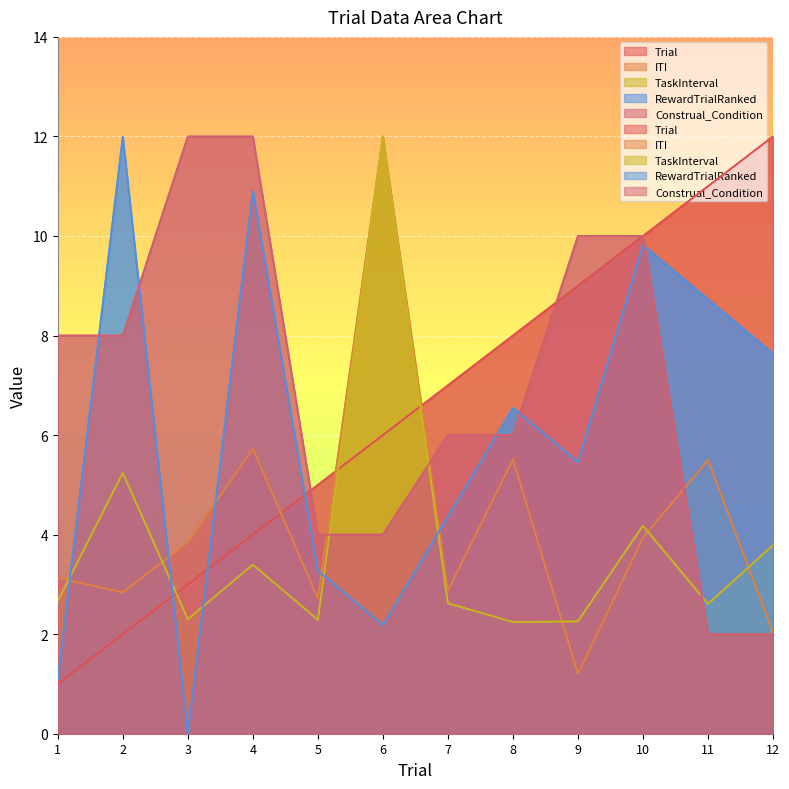

Which series ends up on top after the final intersection of RewardTrialRanked and Construal_Condition?

RewardTrialRanked